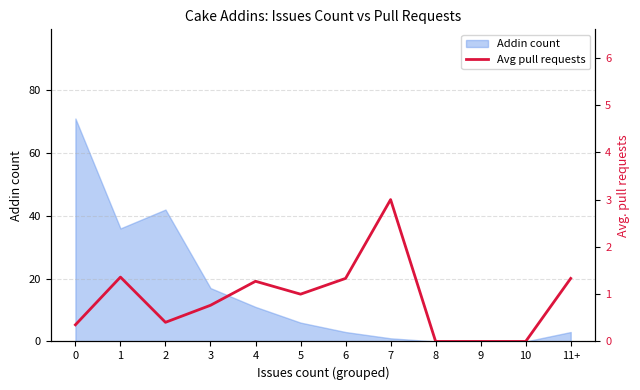

Reading left to right, what are all the values shown in this chart?

0.4	1.4	0.4	0.8	1.3	1.0	1.3	3.0	0.0	0.0	0.0	1.3